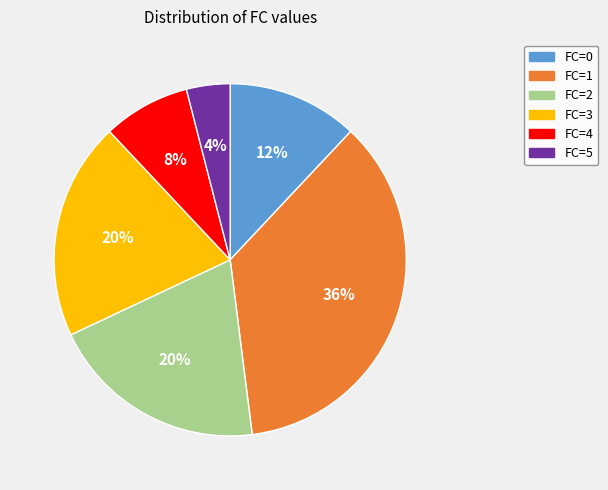

Which has a higher value, FC=0 or FC=3?

FC=3